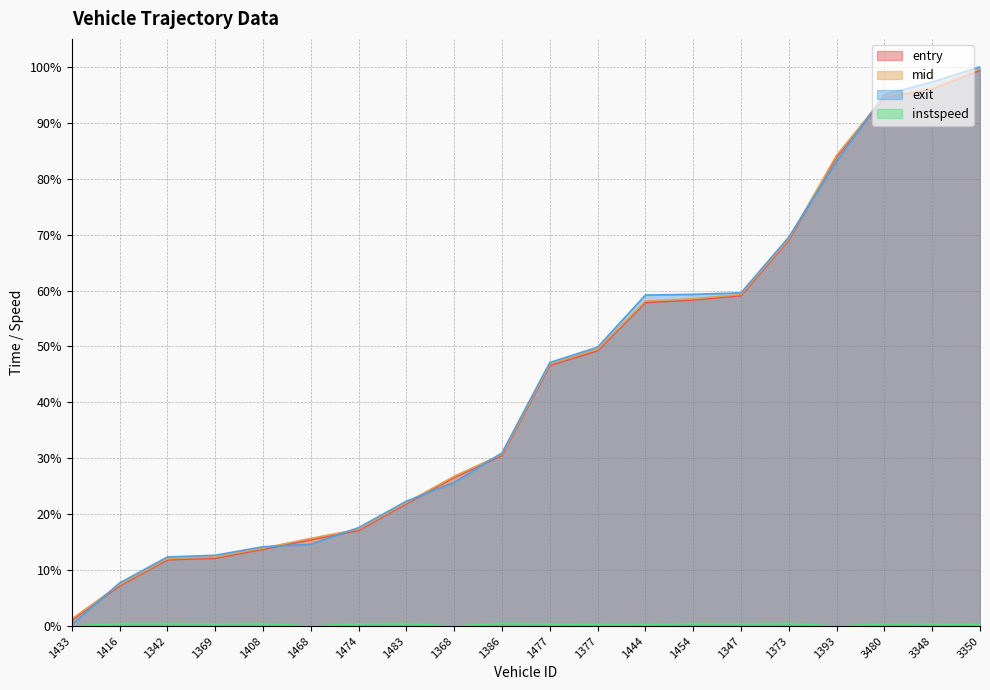

Rank the categories by mid value from highest to lowest.

3350, 3348, 3480, 1393, 1373, 1347, 1454, 1444, 1377, 1477, 1386, 1368, 1483, 1474, 1468, 1408, 1369, 1342, 1416, 1433